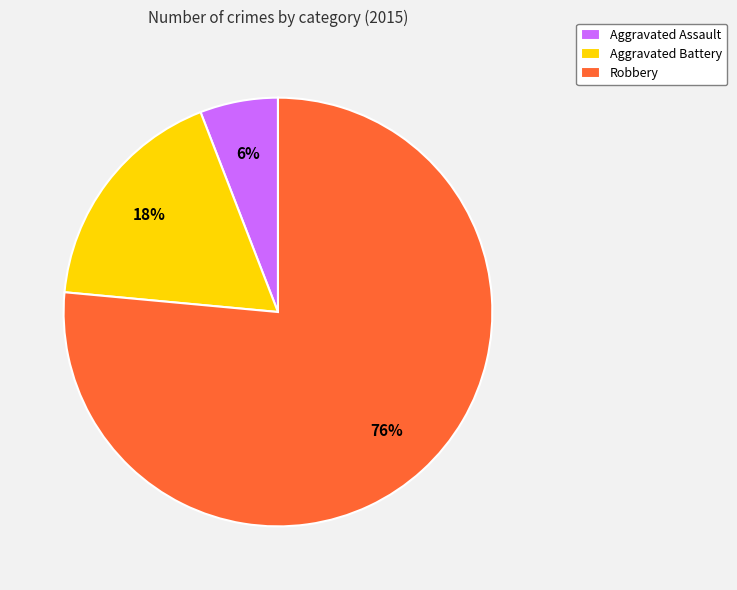

How many segments does this pie chart have?

3